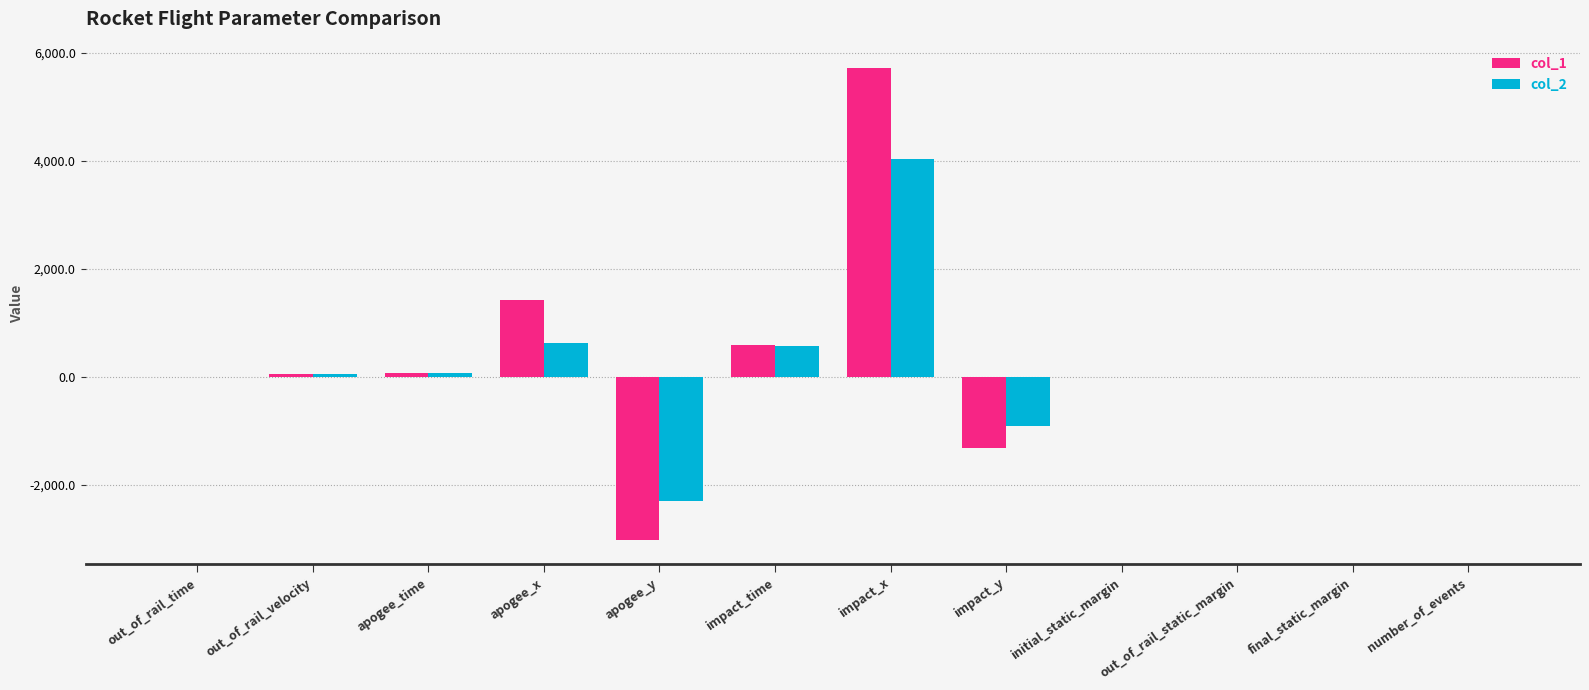

The col_1 series shows -1323.2 at impact_y. True or false?

True